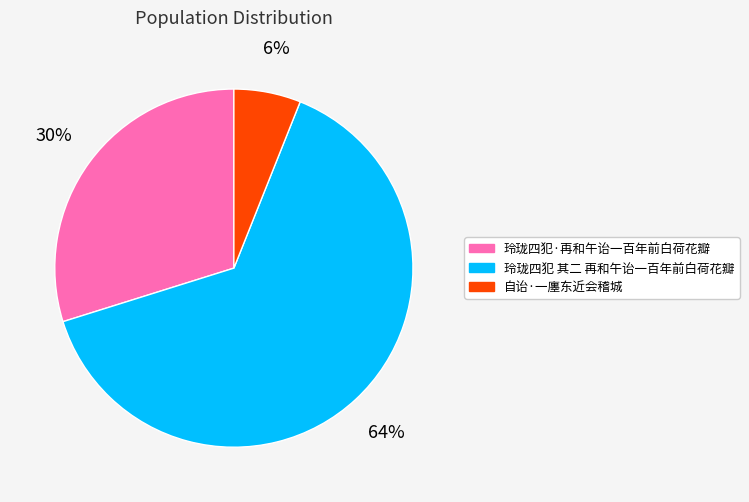

Between 玲珑四犯 其二 再和午诒一百年前白荷花瓣 and 玲珑四犯·再和午诒一百年前白荷花瓣, which is larger?

玲珑四犯 其二 再和午诒一百年前白荷花瓣